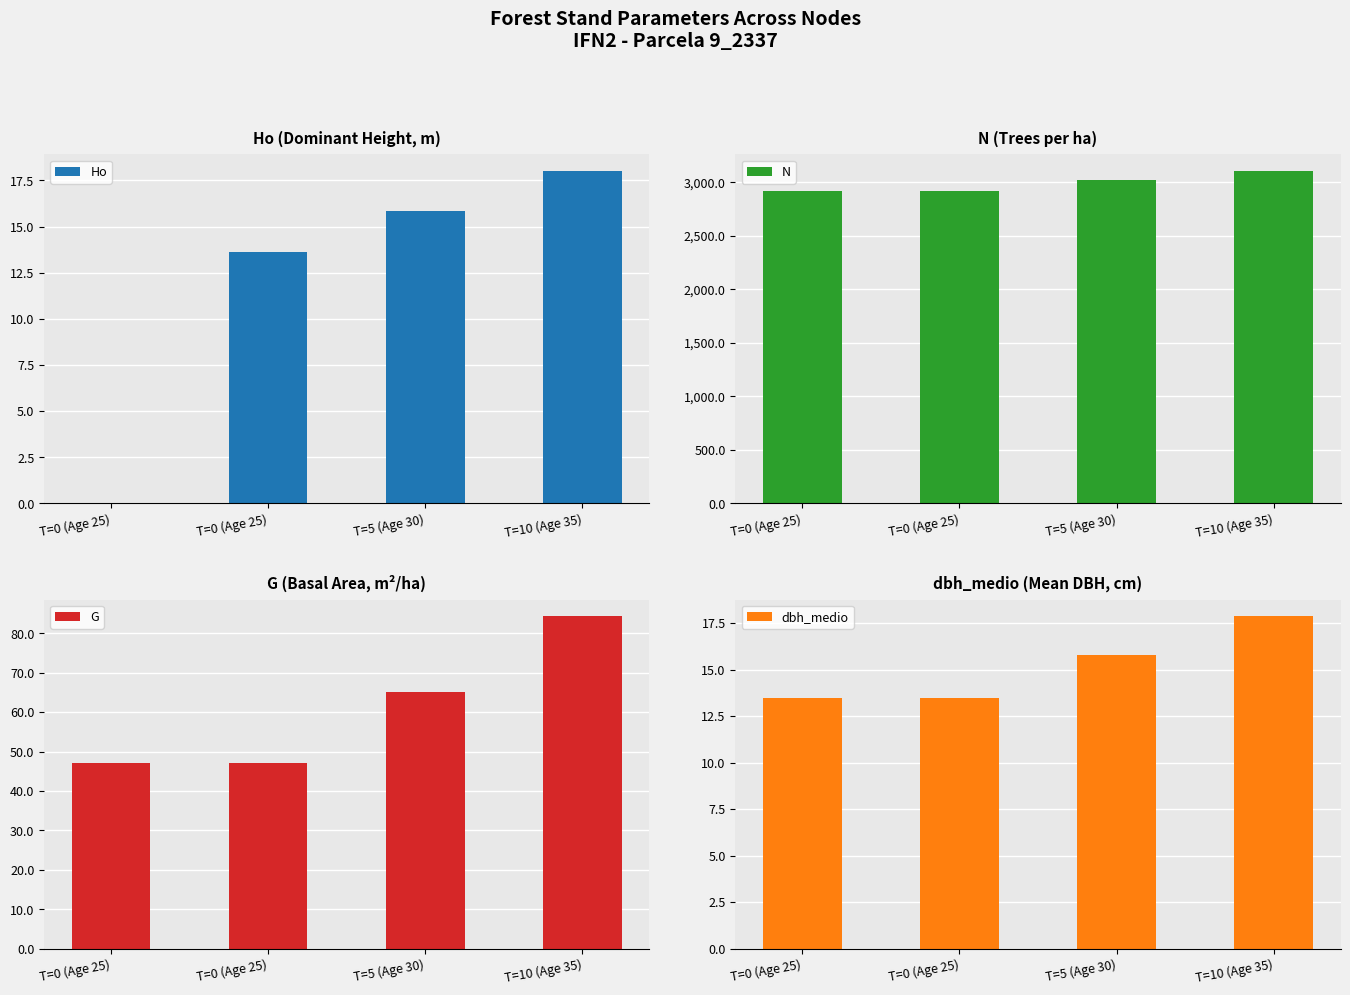

List the labels in order of dbh_medio value, smallest first.

T=0 (Age 25), T=0 (Age 25), T=5 (Age 30), T=10 (Age 35)